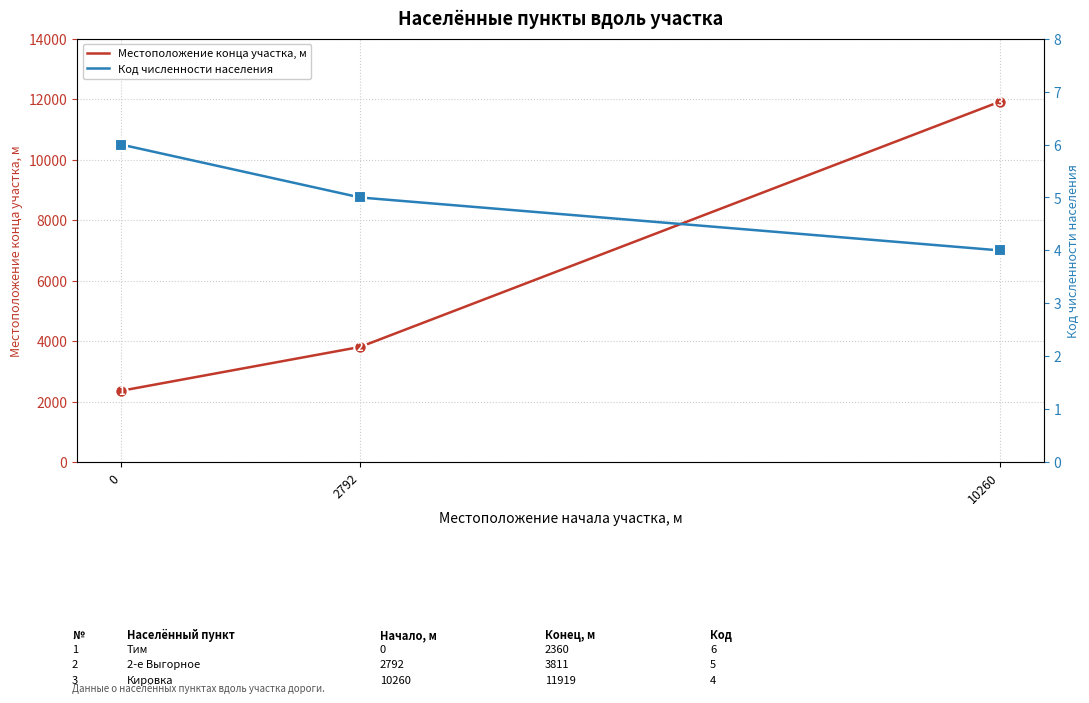

What is the greatest value displayed?

11919